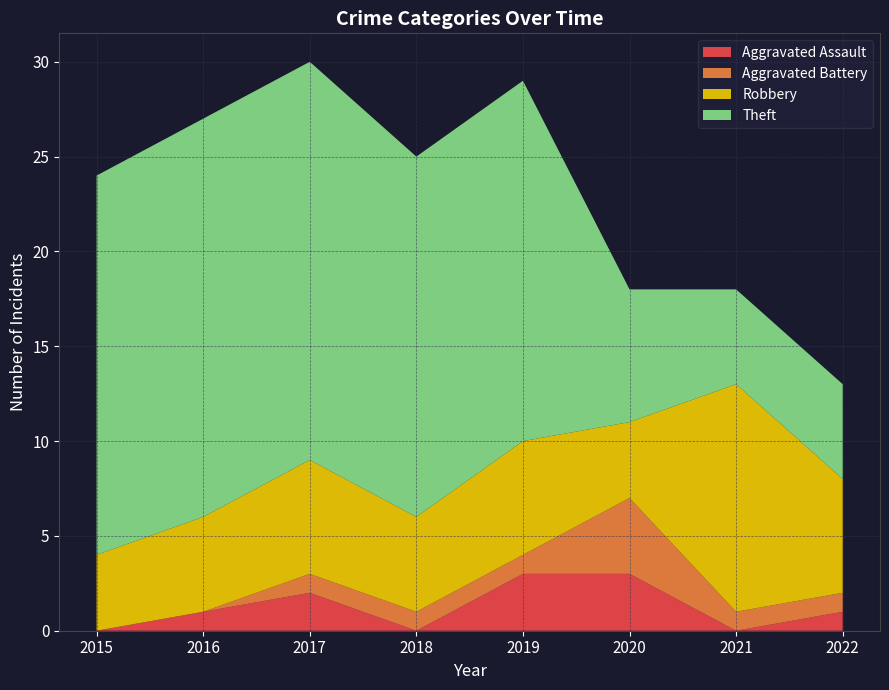

Reading left to right, transcribe all the data shown in this chart.

Aggravated Assault: 0	1	2	0	3	3	0	1
Aggravated Battery: 0	0	1	1	1	4	1	1
Robbery: 4	5	6	5	6	4	12	6
Theft: 20	21	21	19	19	7	5	5